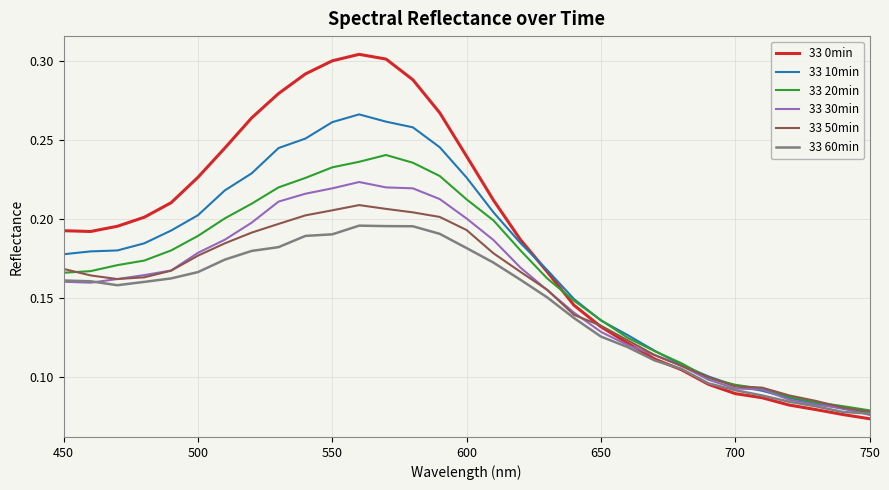

Which series has the largest range (max minus min)?

33 0min